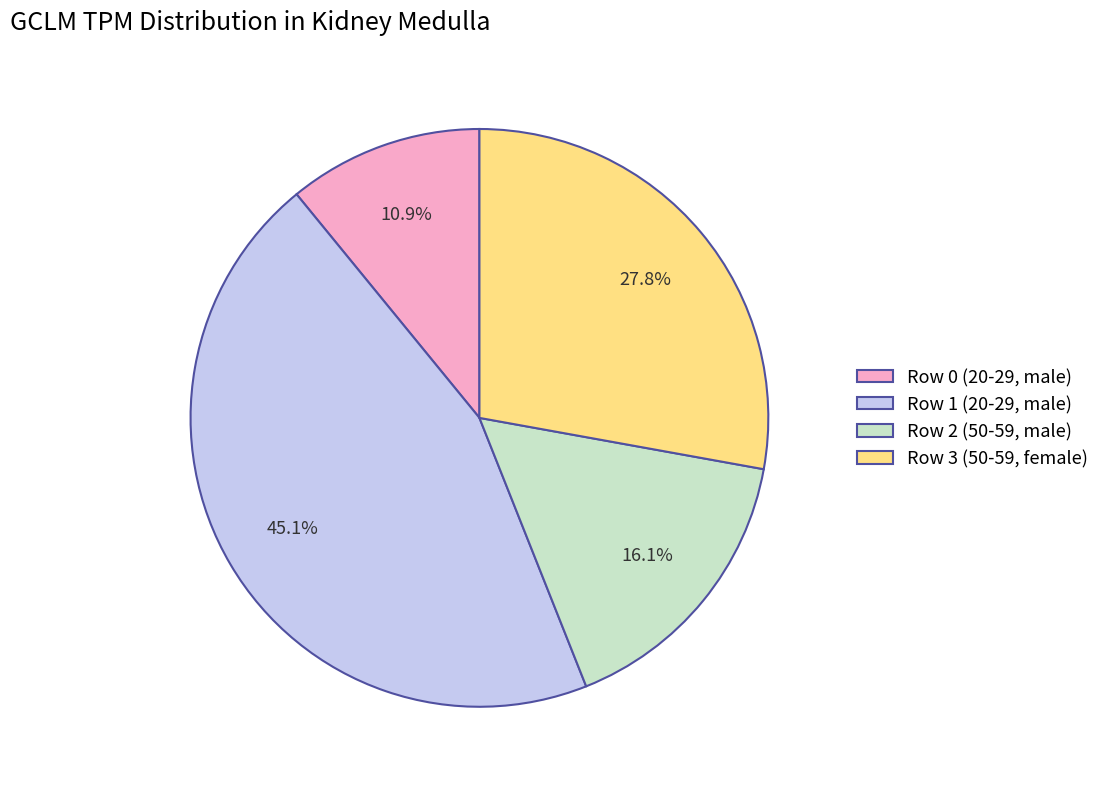

How many slices are in this pie chart?

4